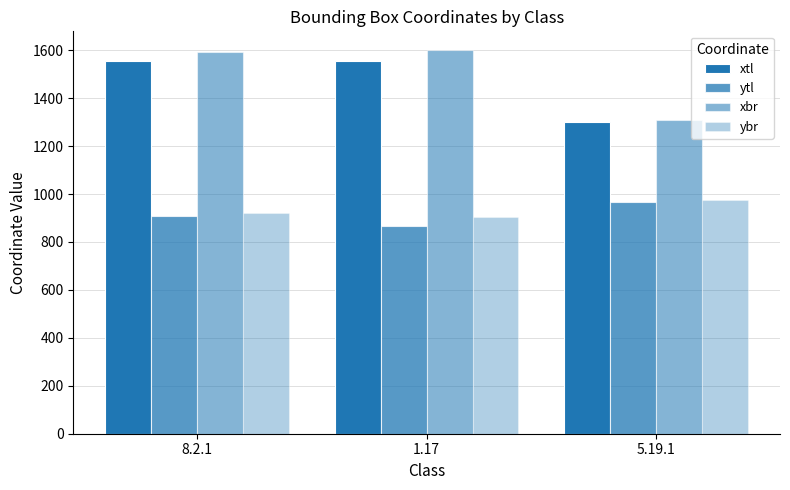

What is the difference between the xbr values at 8.2.1 and 5.19.1?

285